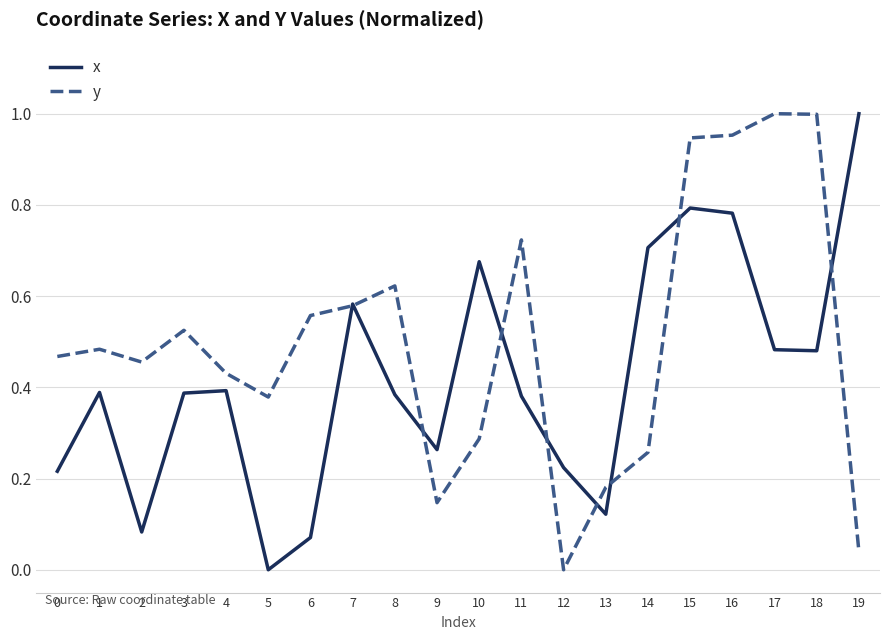

Between 0 and 11, which series saw the biggest shift?

y